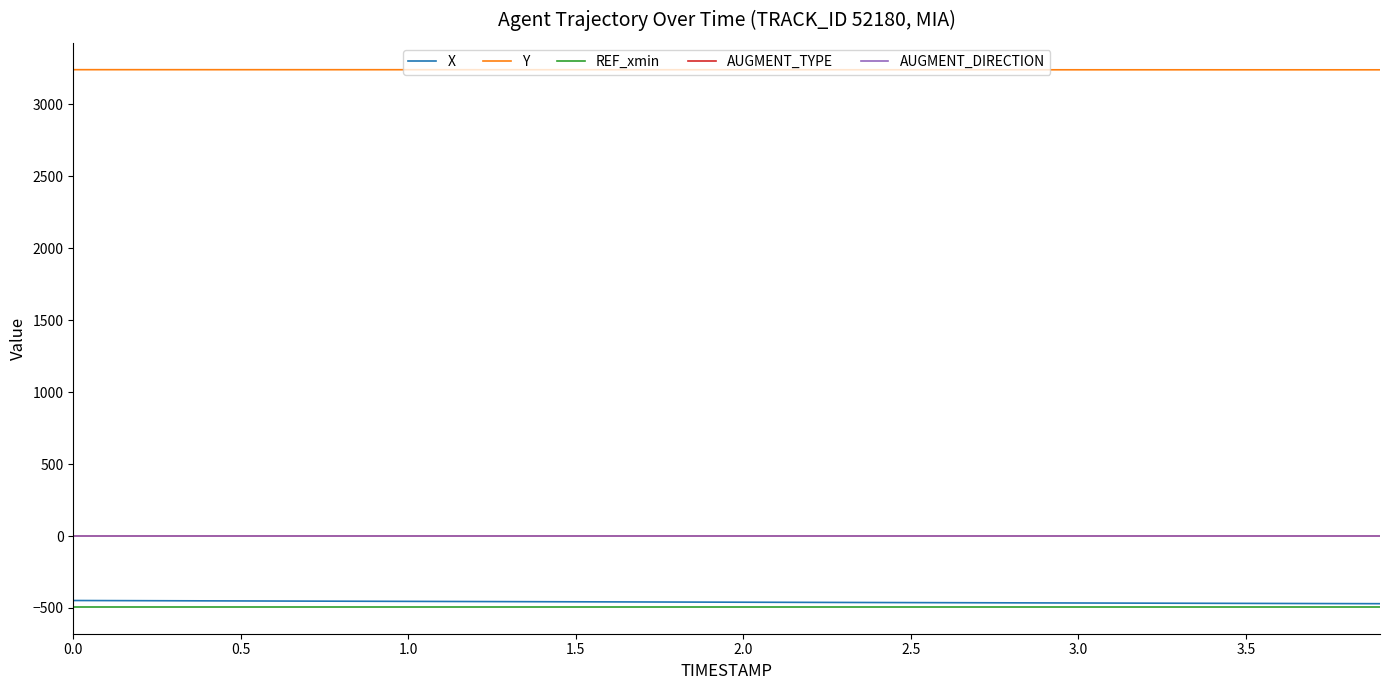

Is this an area chart (filled region under the line)?

No